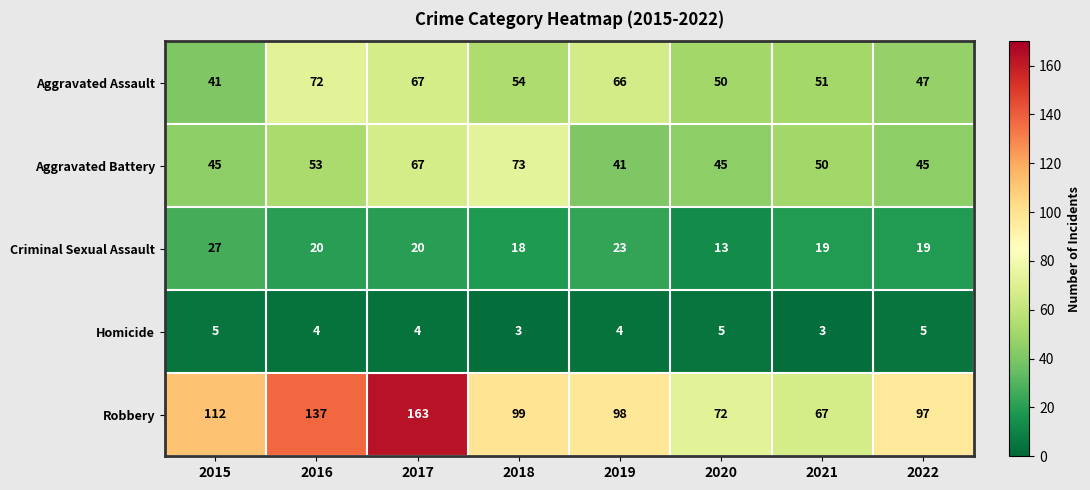

At which category does the chart reach its peak across all series?

2017